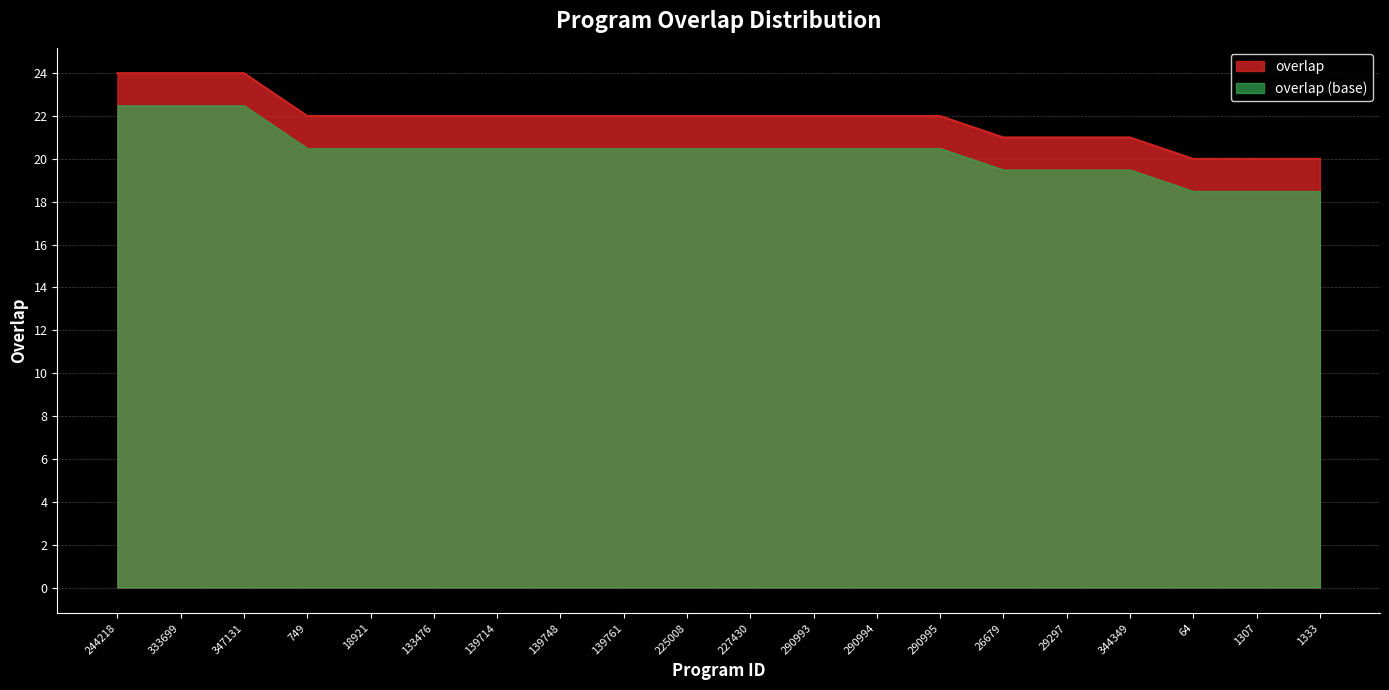

The chart shows a value of 29 at 749. True or false?

False